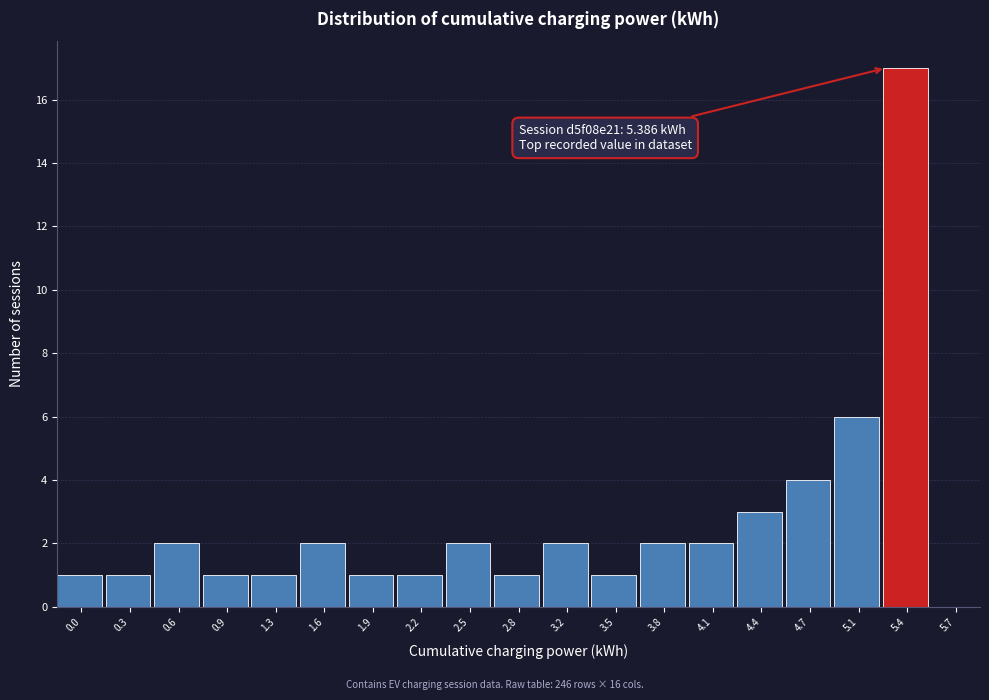

Reading left to right, transcribe all the data shown in this chart.

0.0=1	0.3=1	0.6=2	0.9=1	1.3=1	1.6=2	1.9=1	2.2=1	2.5=2	2.8=1	3.2=2	3.5=1	3.8=2	4.1=2	4.4=3	4.7=4	5.1=6	5.4=17	5.7=0